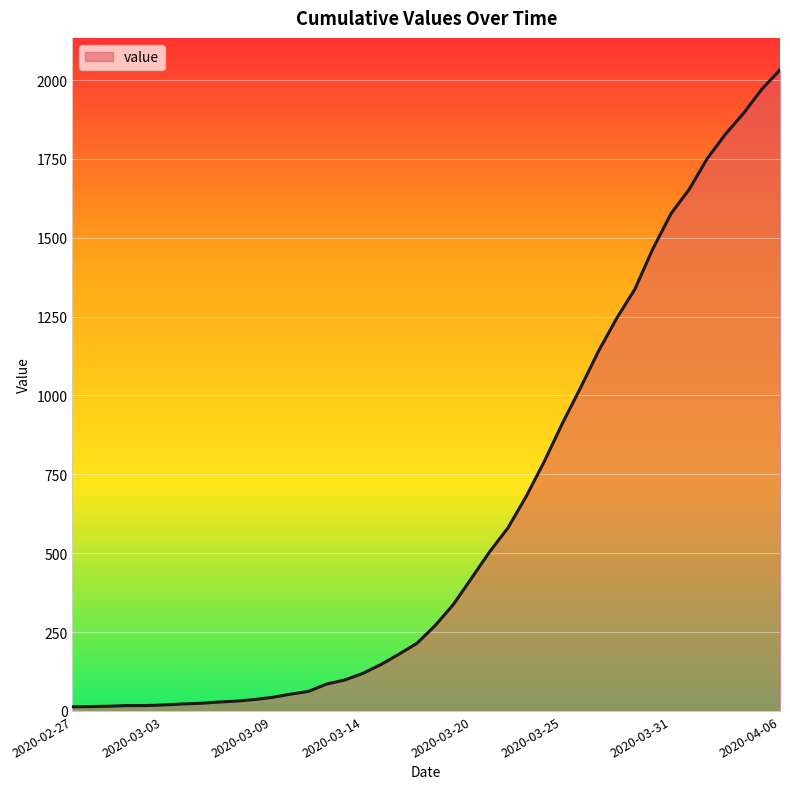

What is the greatest value displayed?

2032